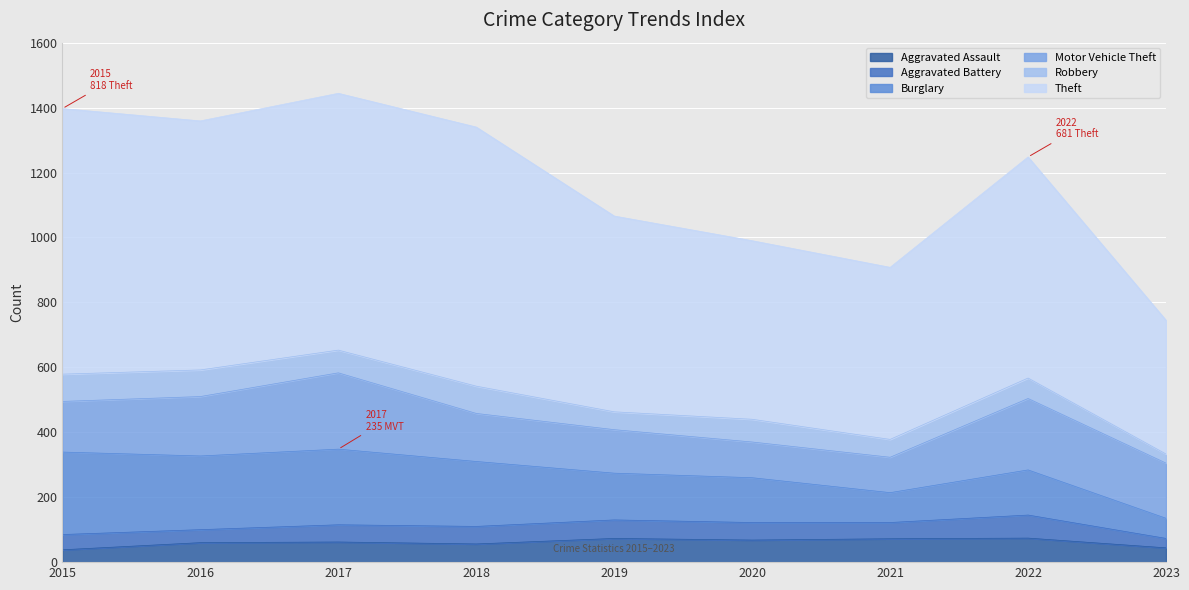

What is the value of the Burglary point at the 7th from the left?

92